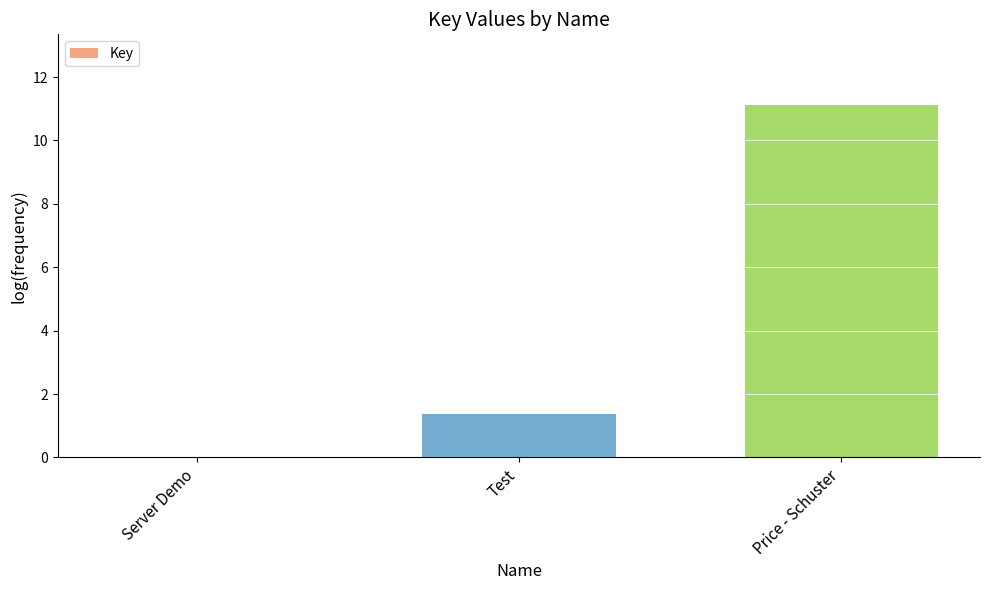

What is the change in value from Server Demo to Test?

+1.4